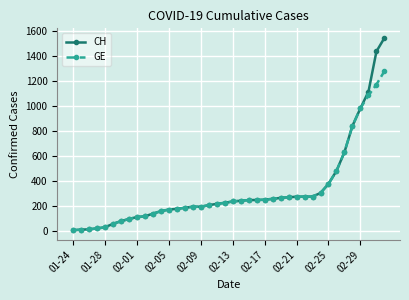

What is the greatest value displayed?

1544